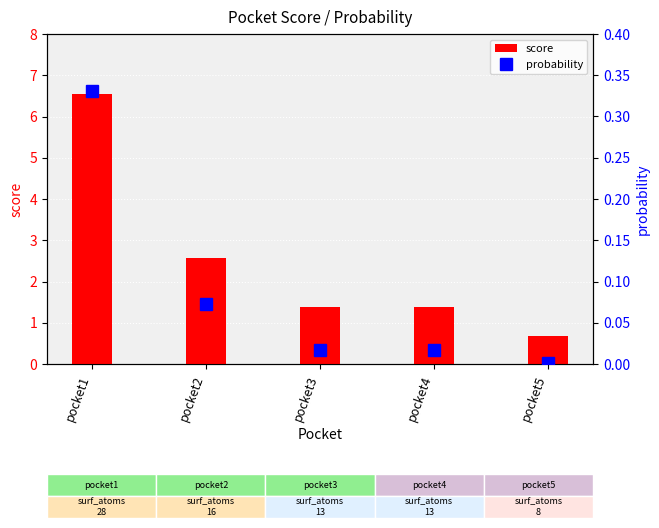

Rank the series by their average value, from highest to lowest.

score, probability